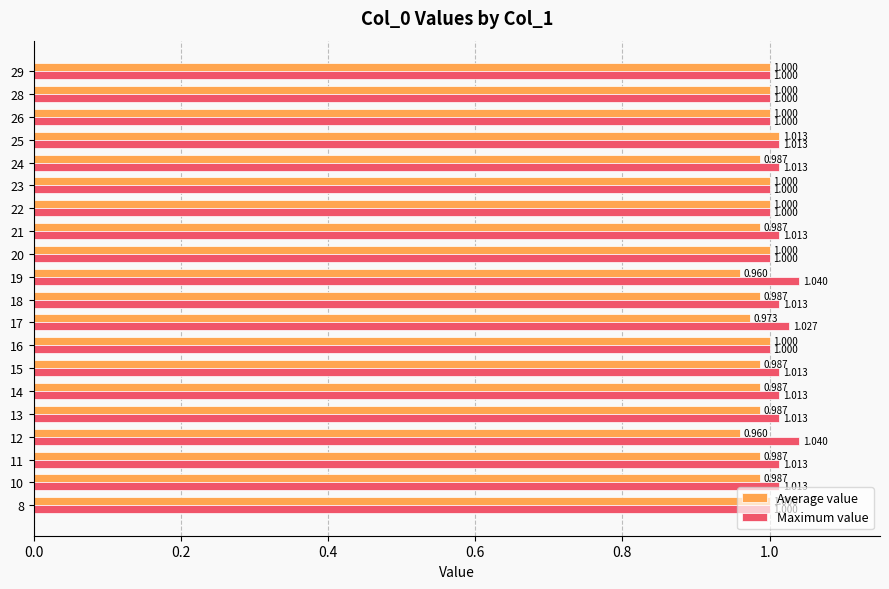

What are all the series names shown in the legend?

Average value, Maximum value